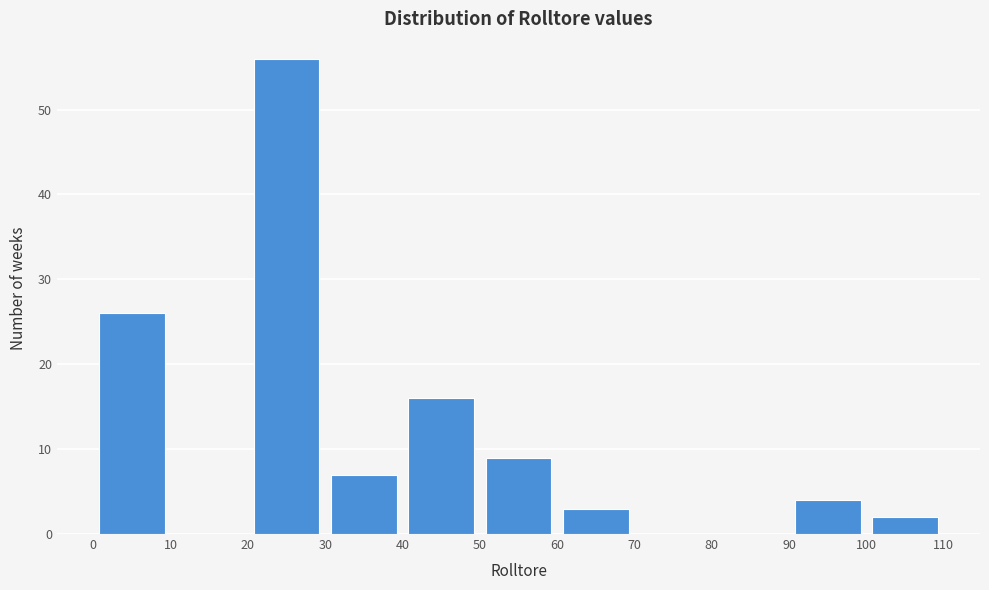

Over which range of the x-axis is the bar tallest?

20 to 30